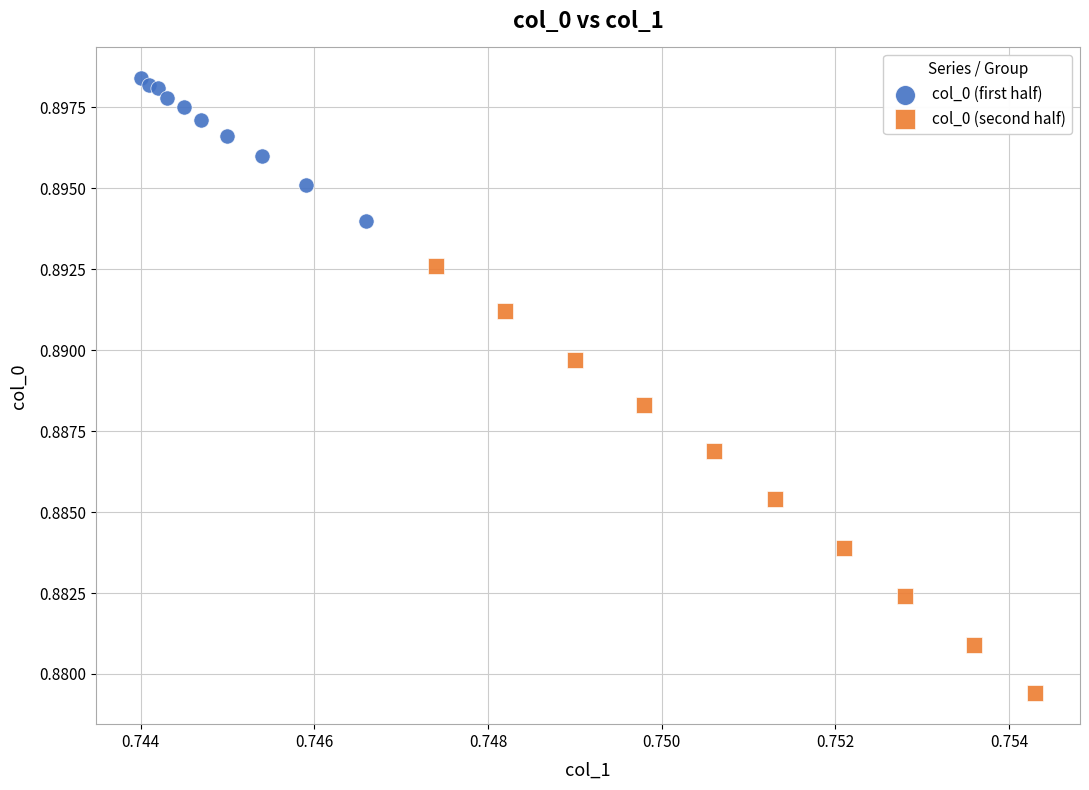

Which series contains the highest Y value?

col_0 (first half)